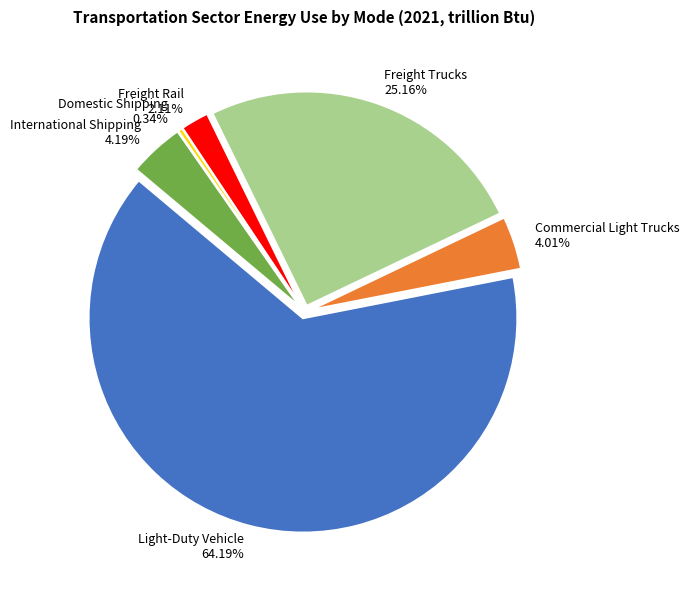

Between Domestic Shipping and Light-Duty Vehicle, which is larger?

Light-Duty Vehicle